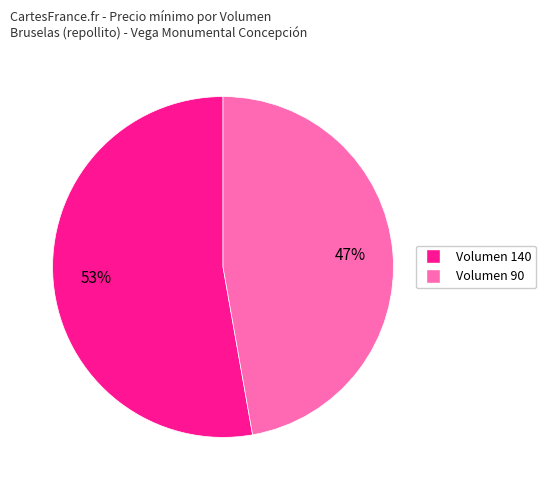

Do Volumen 90 and Volumen 140 together represent more than half of the pie?

Yes